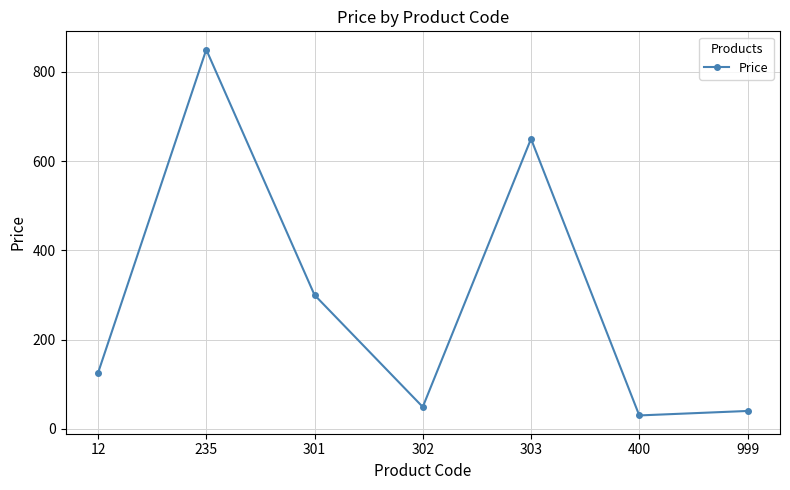

What is the value of the 7th point from the left?

40.0